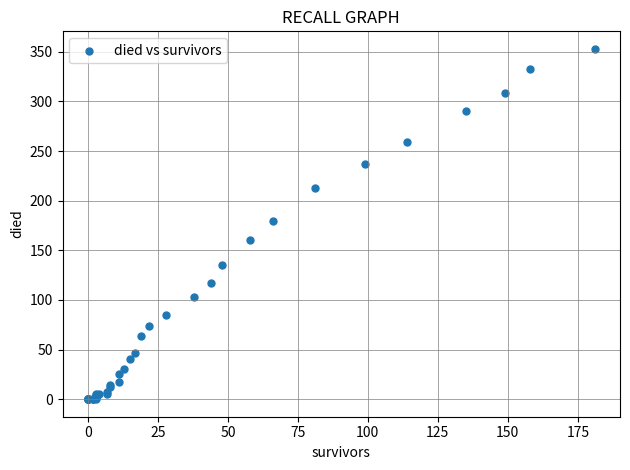

What Y value in the scatter plot is closest to 176?

180